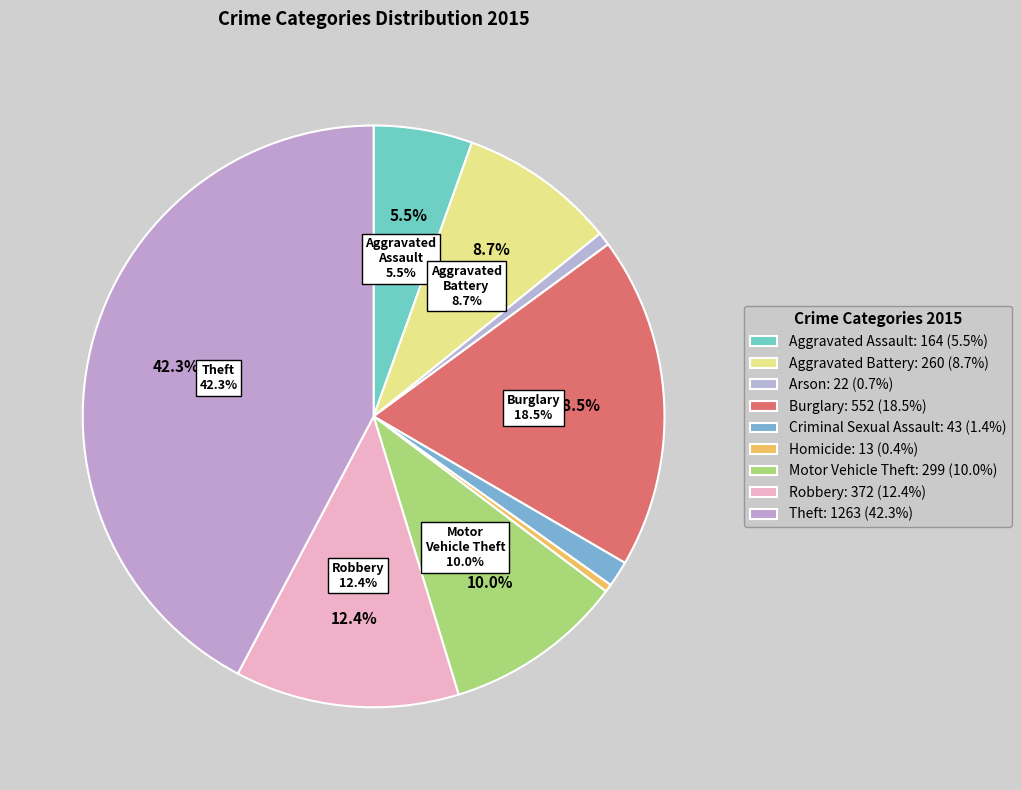

Does Arson account for over 50% of the chart?

No